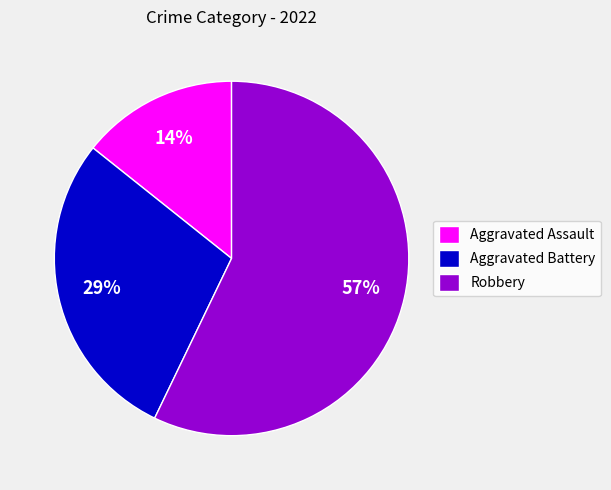

Which category has the biggest portion of the pie?

Robbery